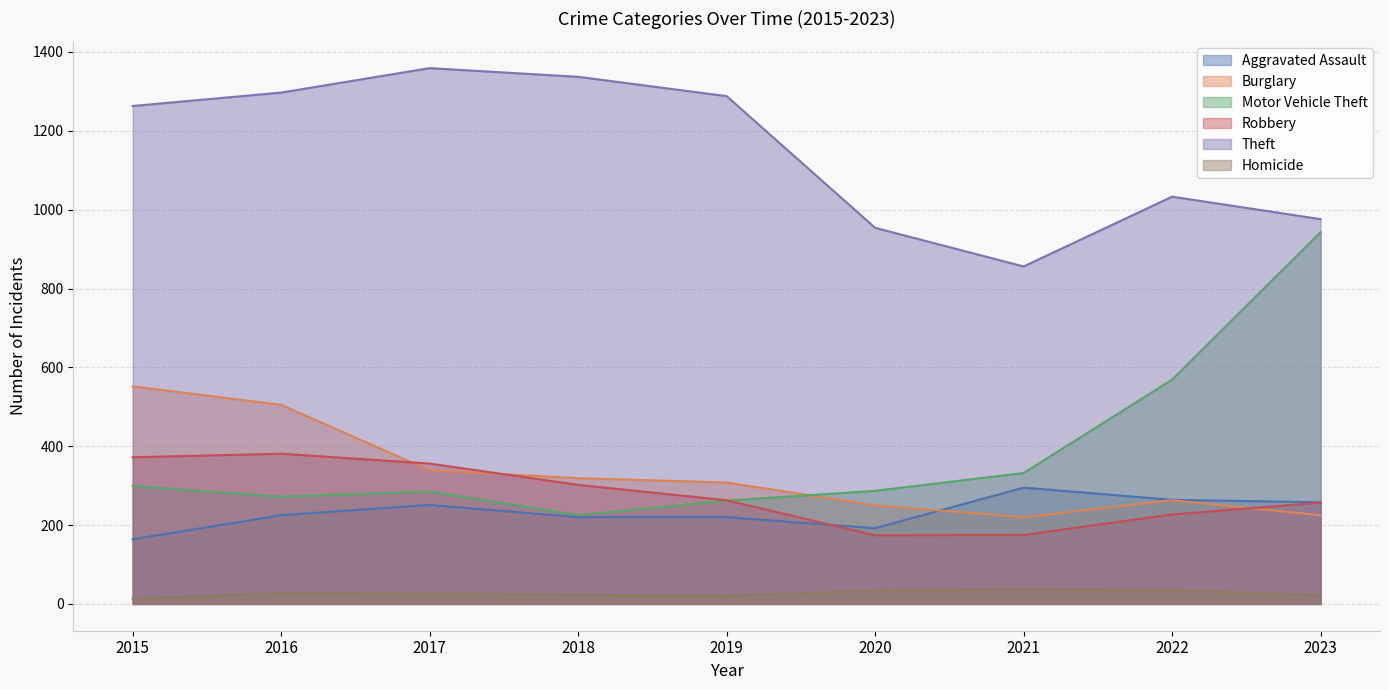

Read the Burglary value at 2023, to the nearest 5.

225